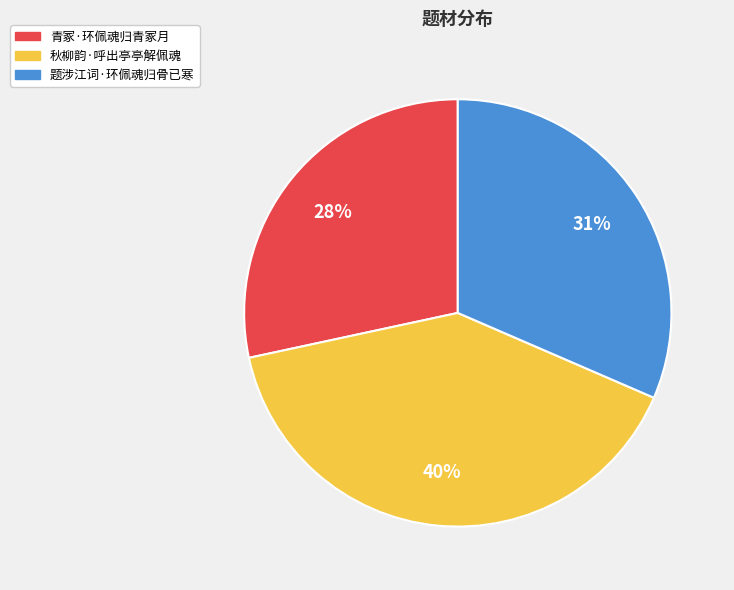

To the nearest percent, what percentage of the pie is 题涉江词·环佩魂归骨已寒?

31%